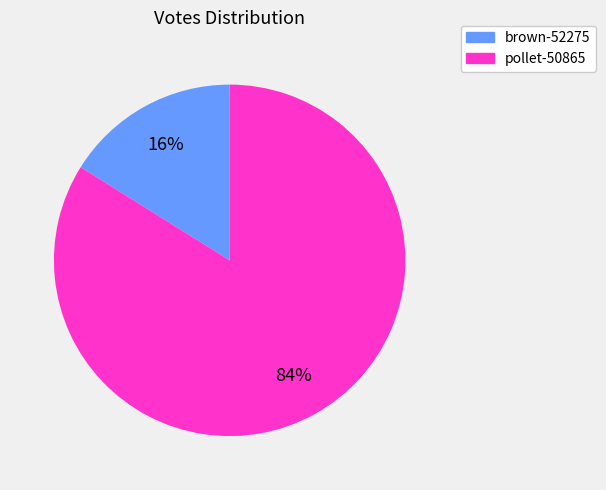

Which slice is the largest?

pollet-50865